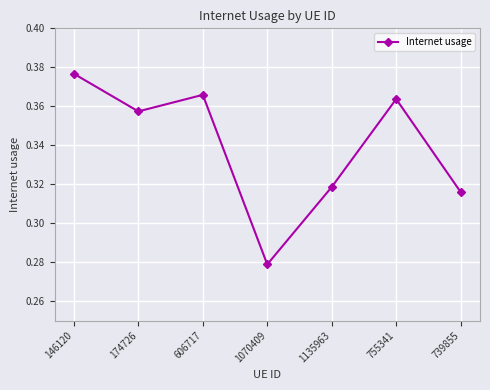

Which category has the highest value across all series?

146120